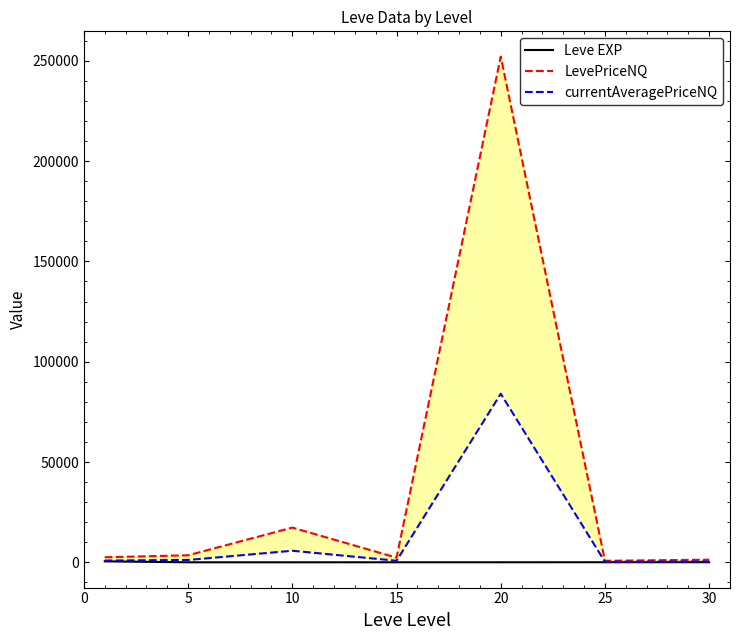

Does the chart have visible grid lines?

No